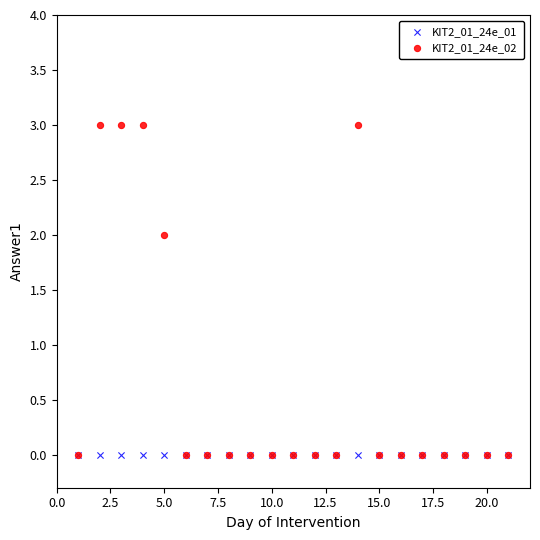

What are all the series names shown in the legend?

KIT2_01_24e_01, KIT2_01_24e_02